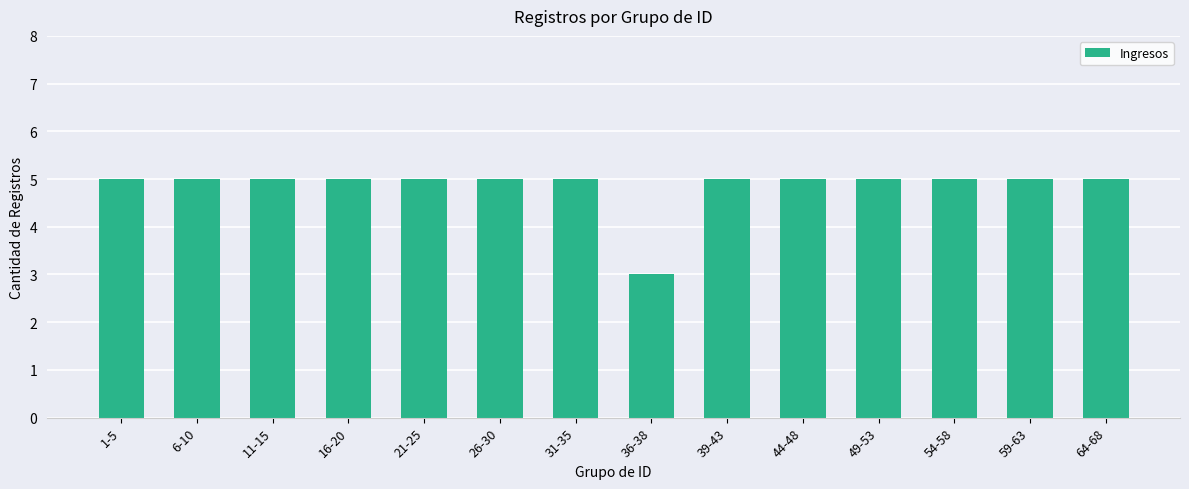

Read the value at 1-5.

5